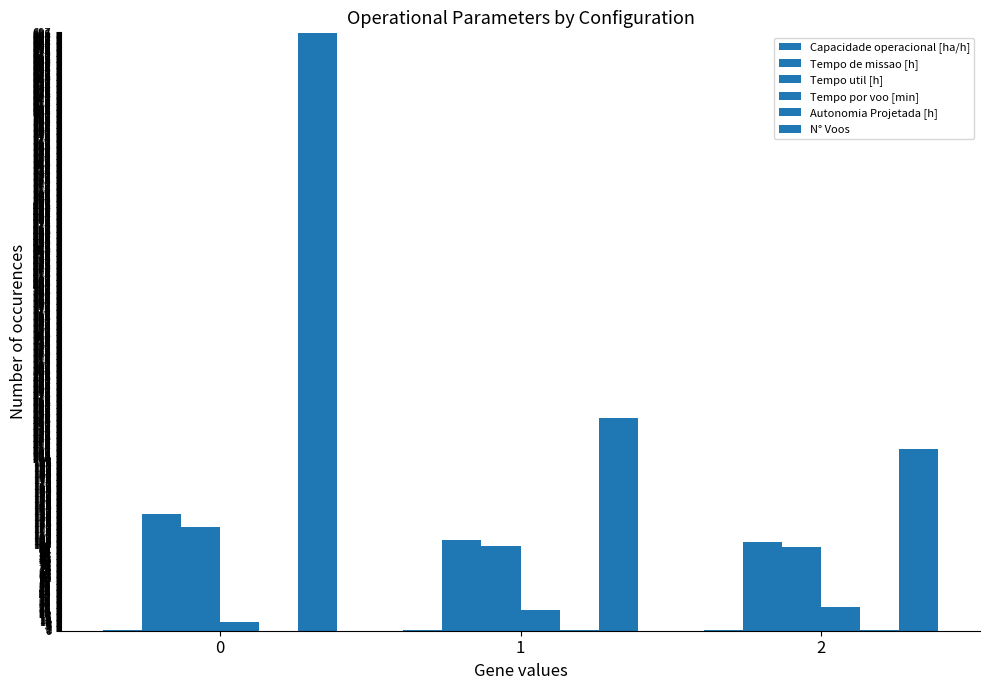

What is the average value of the Autonomia Projetada [h] series?

0.4